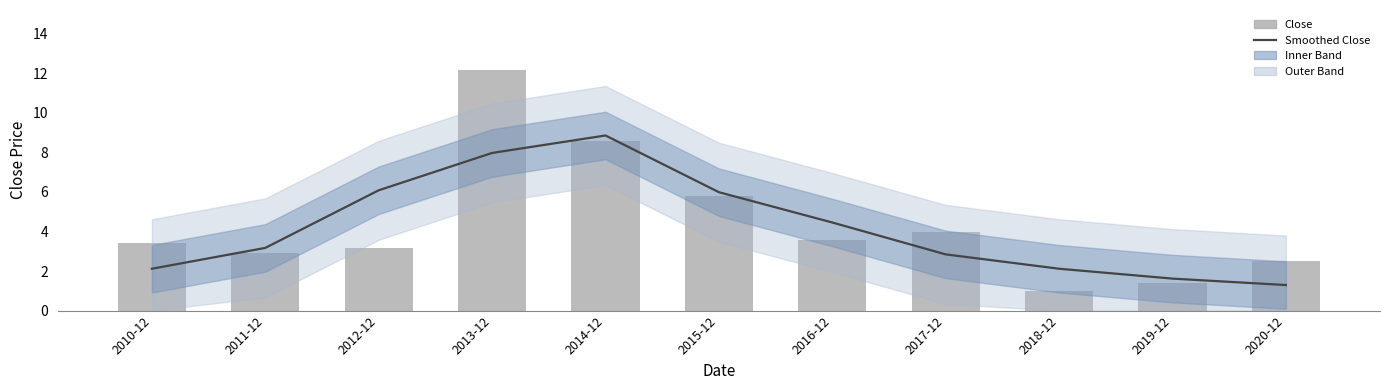

Is it true that Smoothed Close equals 3.8 at 2012-12?

False